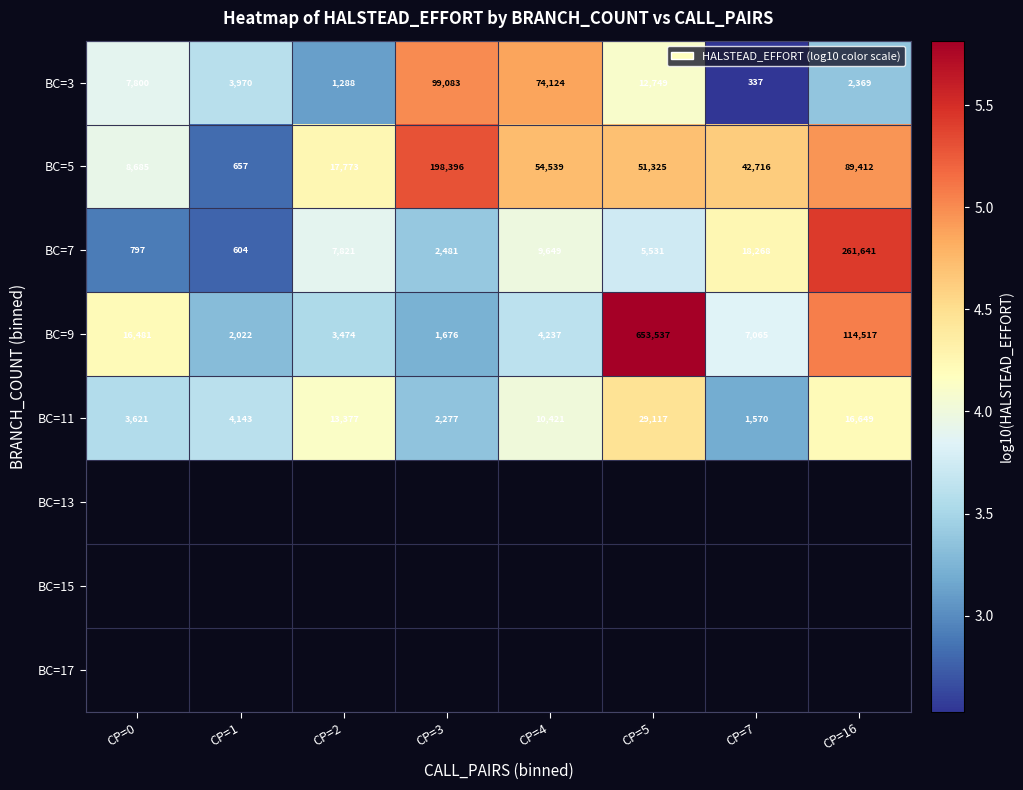

What is the minimum value shown in the chart?

337